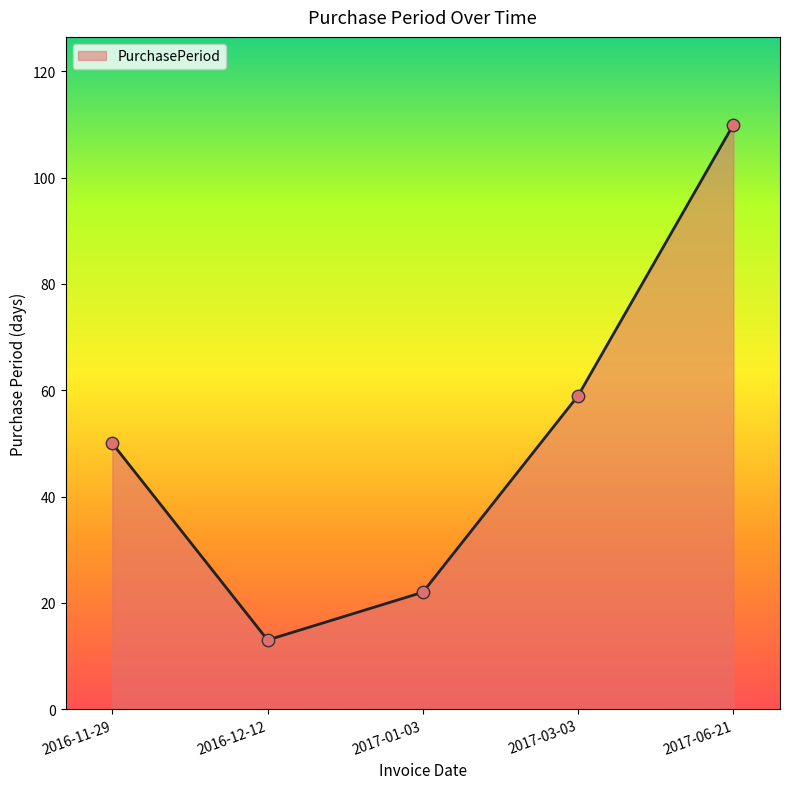

Which has a higher value, 2016-11-29 or 2016-12-12?

2016-11-29